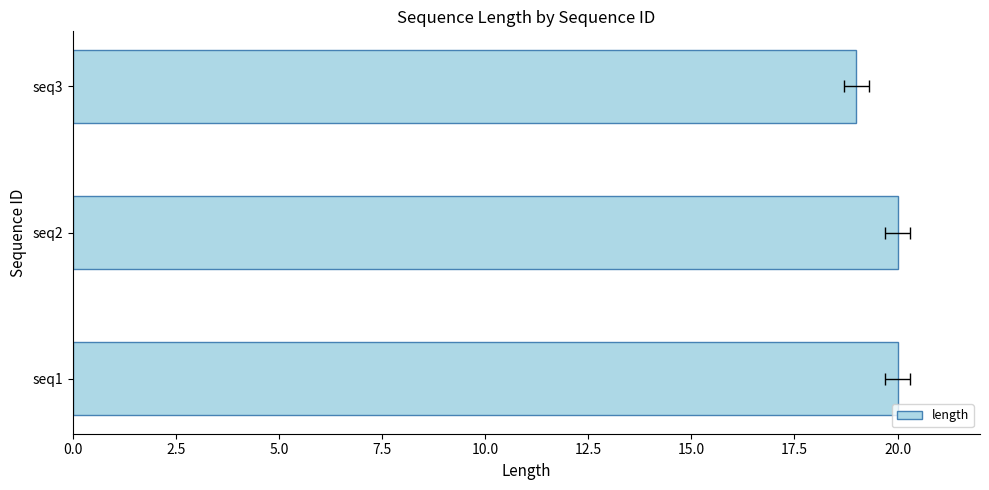

True or false: the data shows 29 at seq2.

False